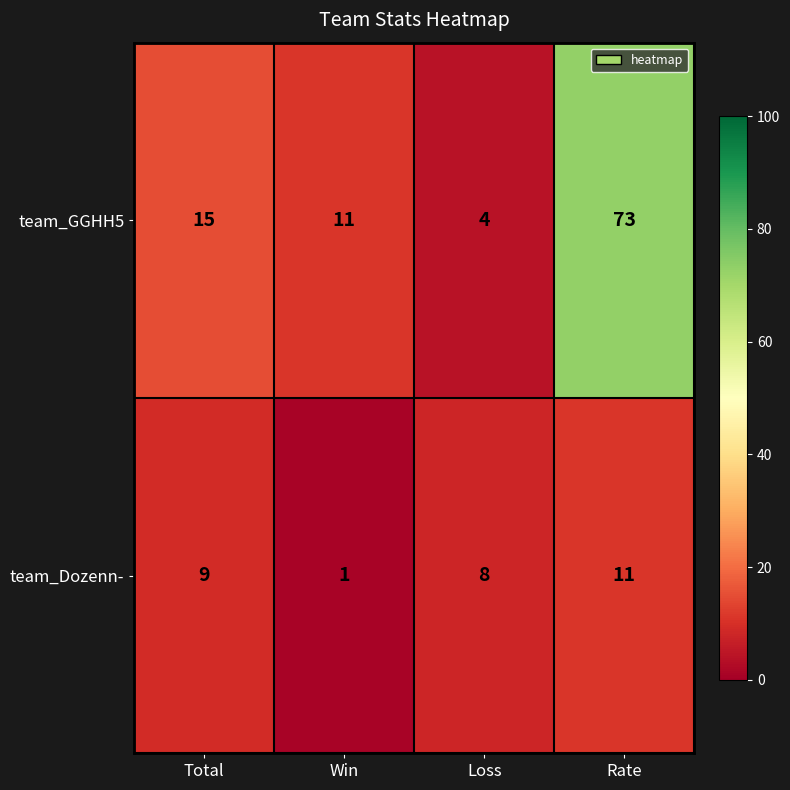

The team_Dozenn- series shows 4 at Rate. True or false?

False